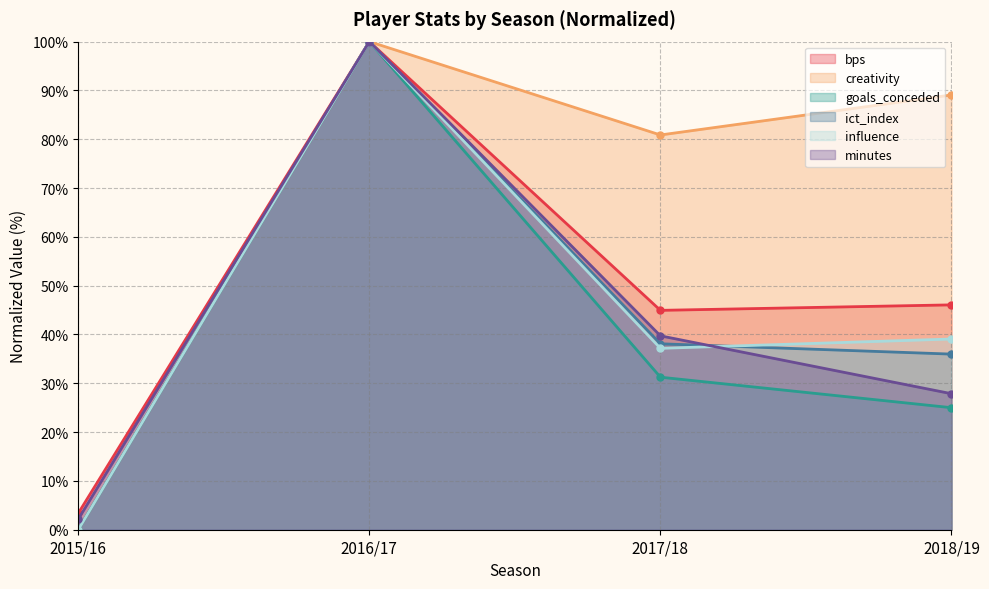

True or false: influence has a value of -58.7 at 2015/16.

False